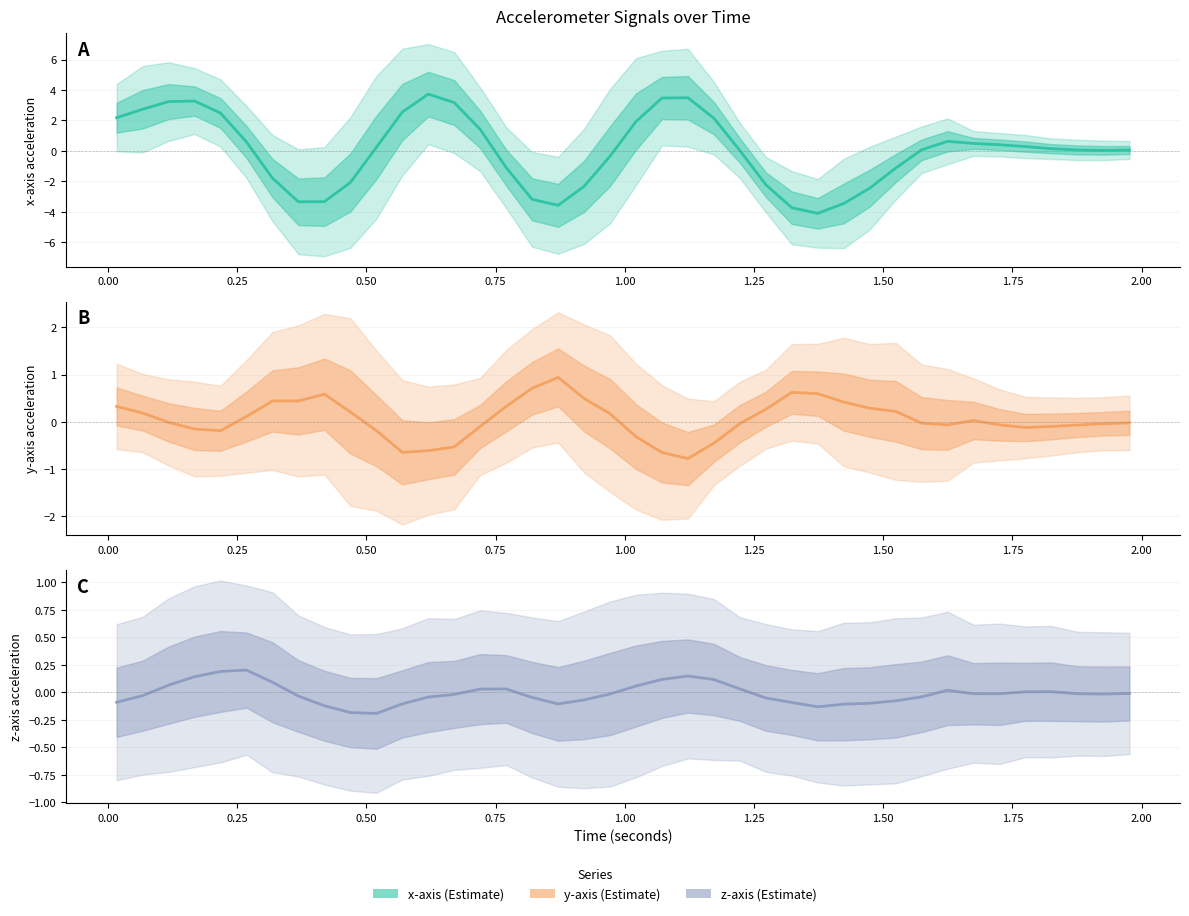

How many lines are shown in the chart?

3